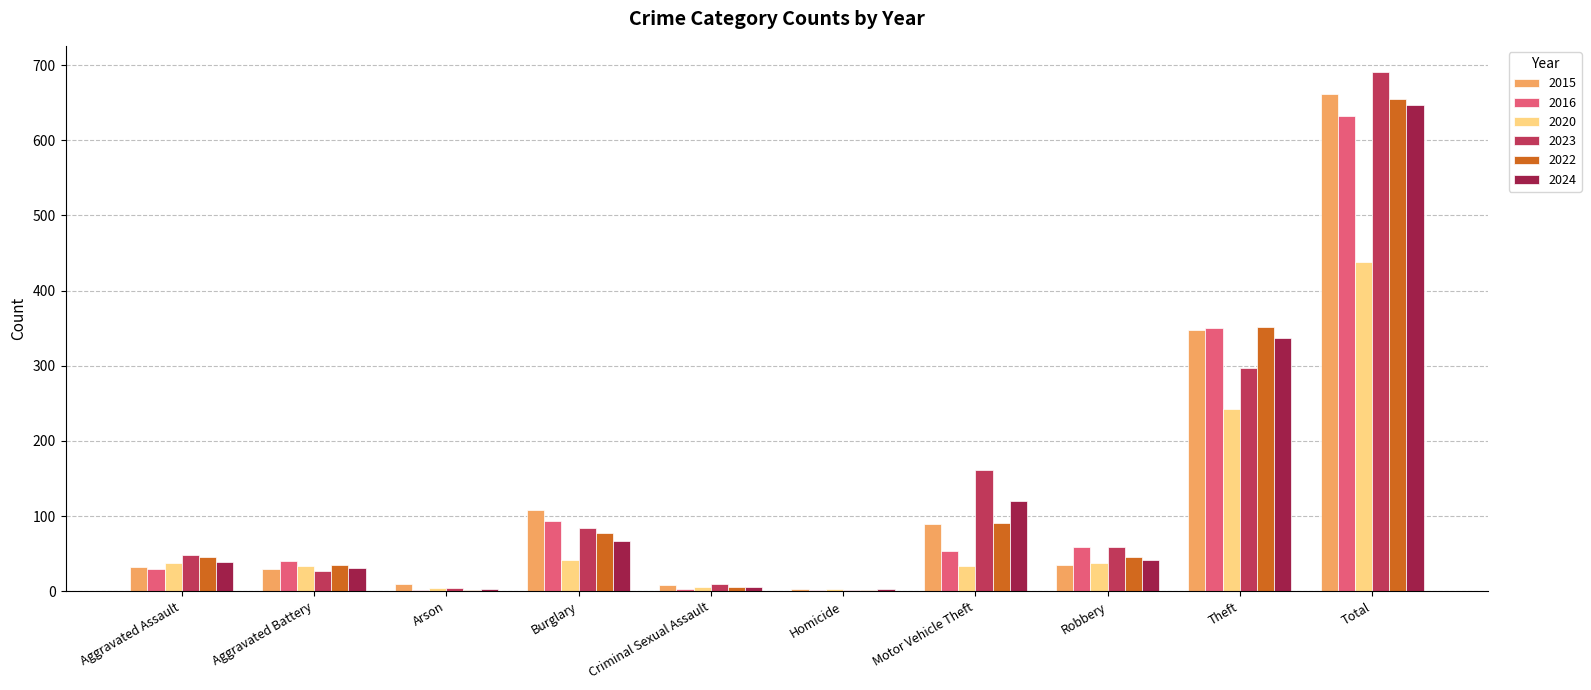

Is it true that 2016 equals 166 at Burglary?

False